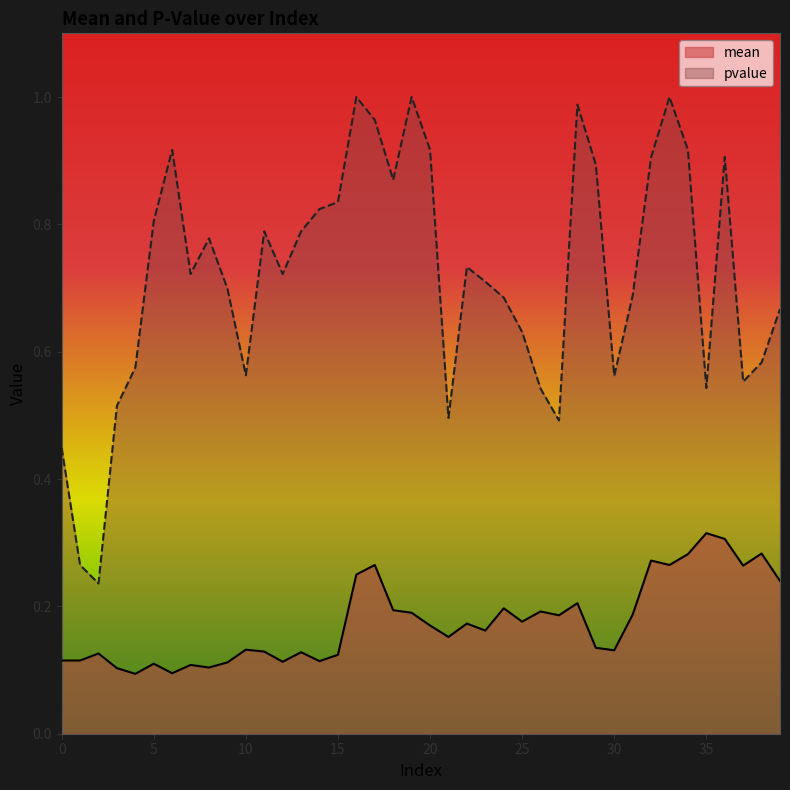

How many lines are shown in the chart?

2